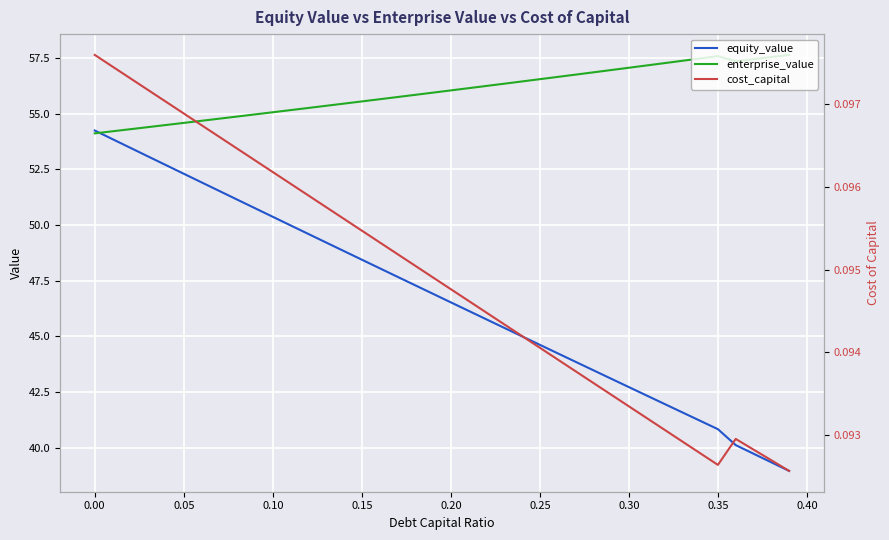

True or false: enterprise_value has more than 0 interior local peaks.

True